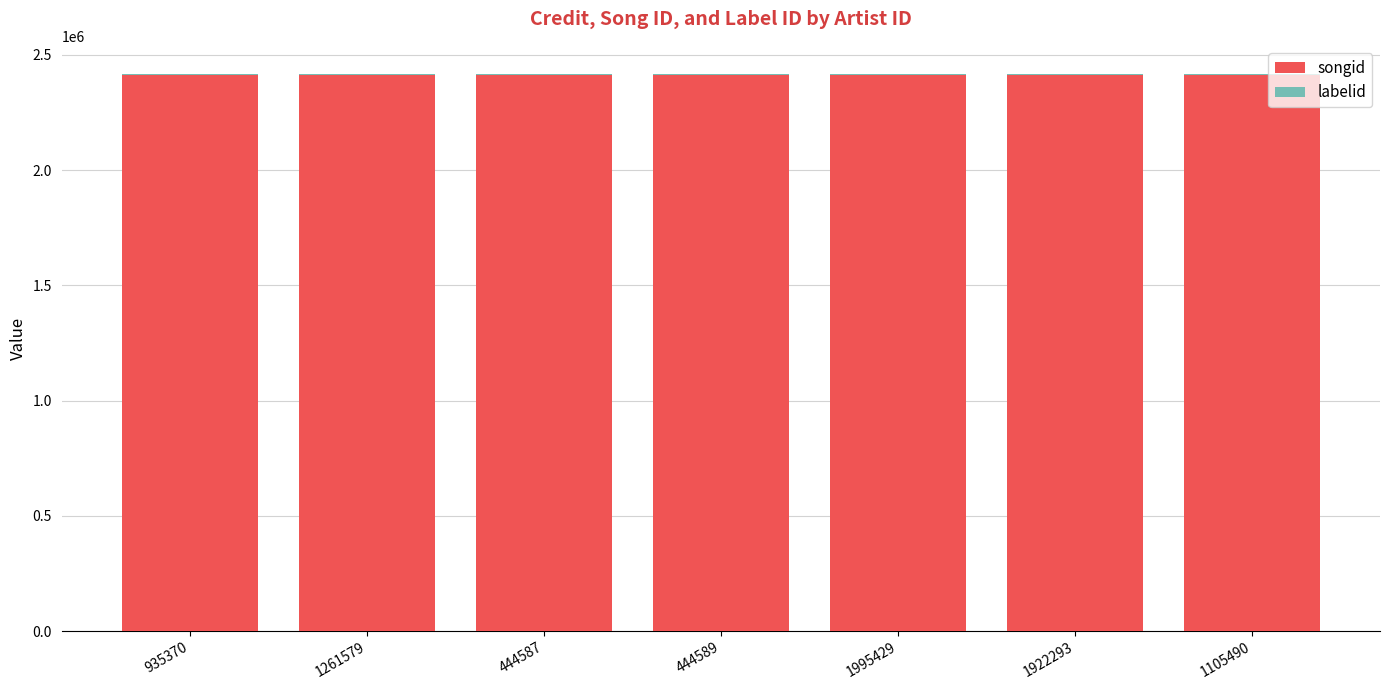

The songid series shows 548592 at 1105490. True or false?

False